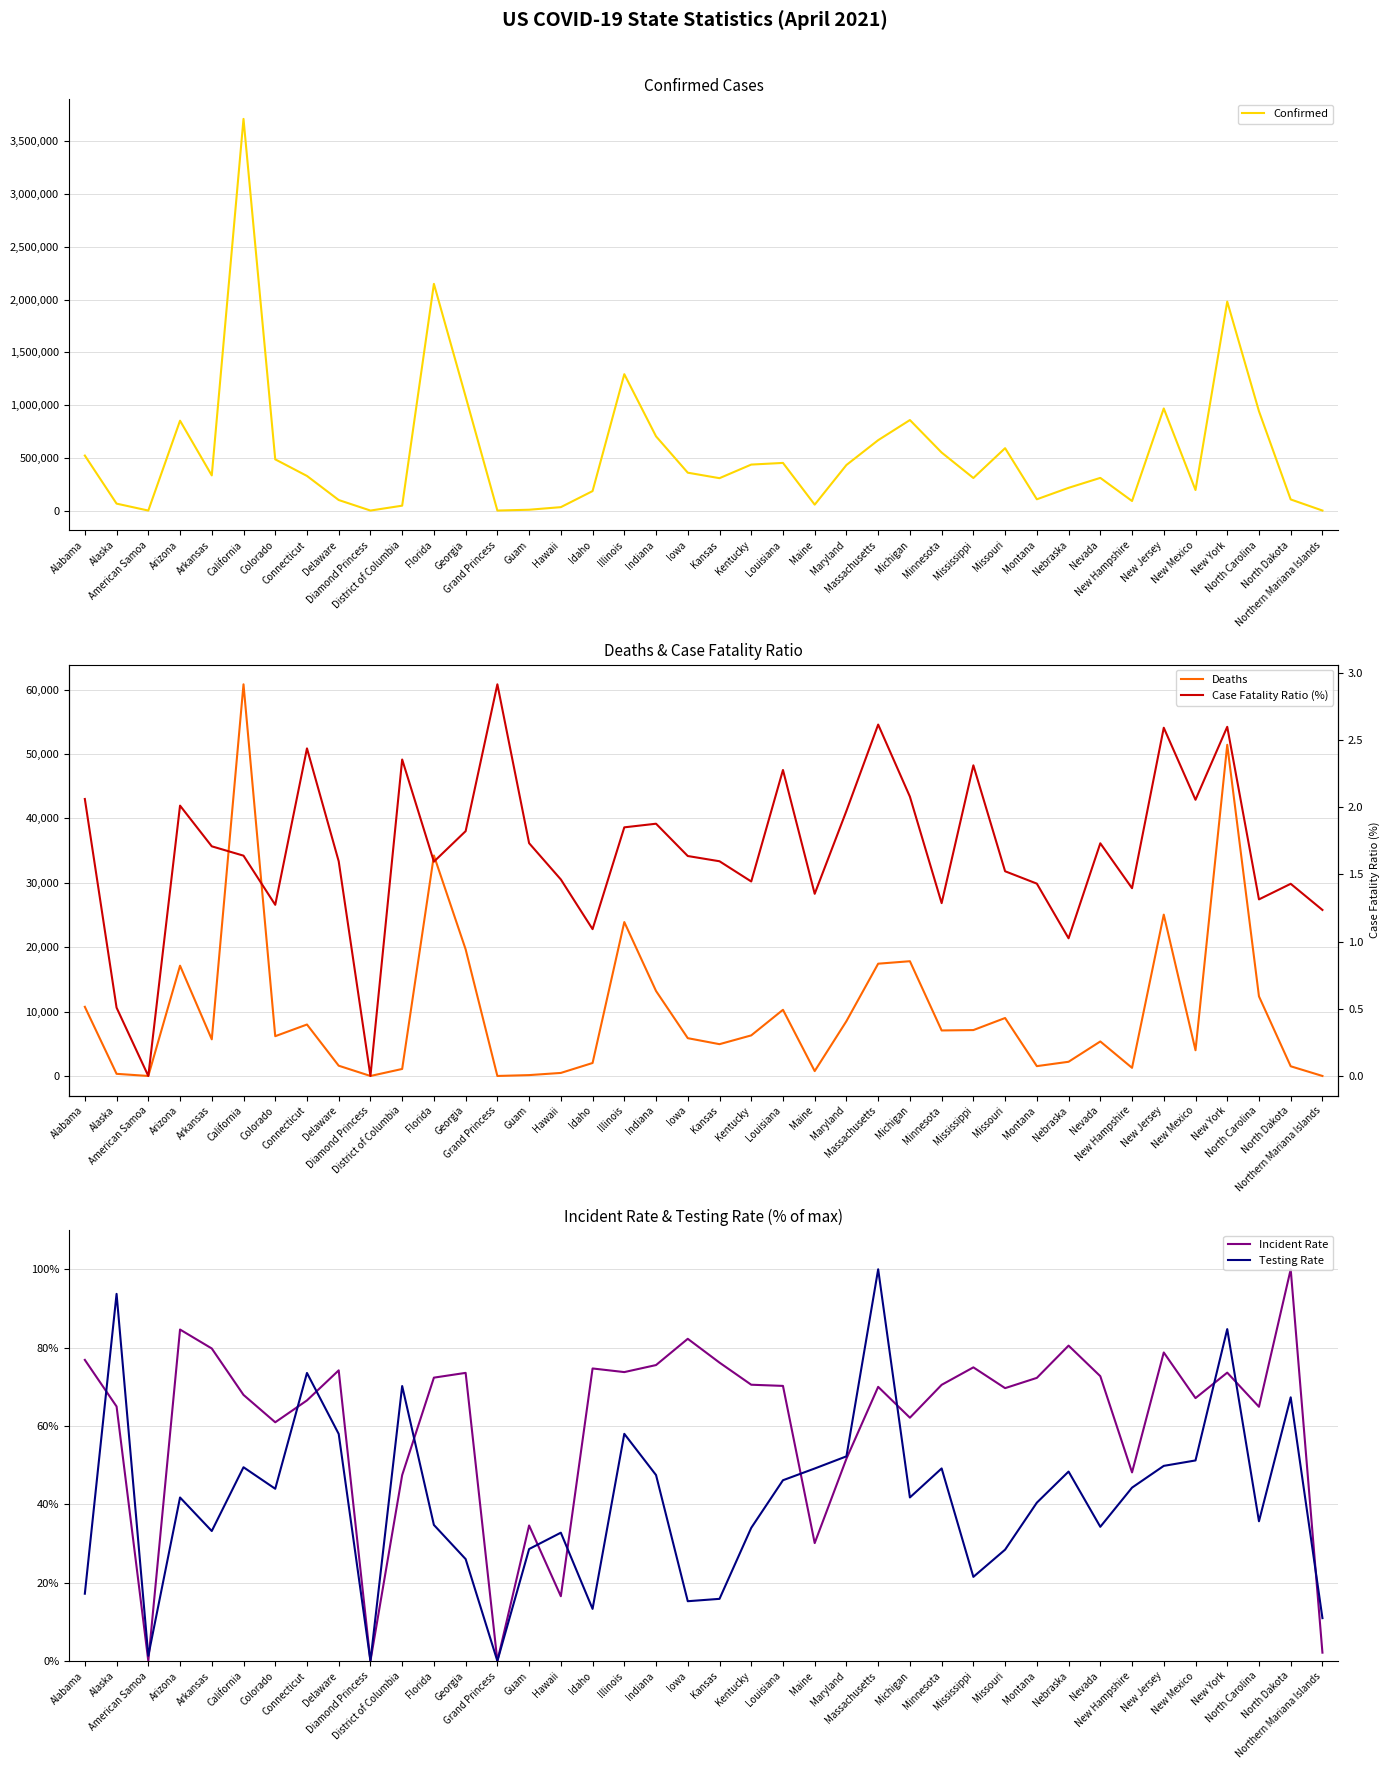

At which label is Case Fatality Ratio (%) closest to 1?

Nebraska